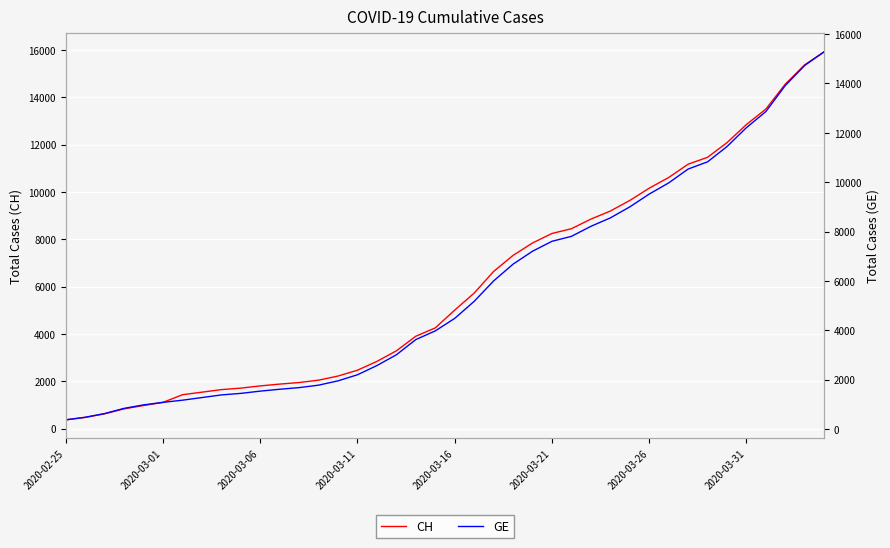

True or false: GE and CH cross at least once.

False